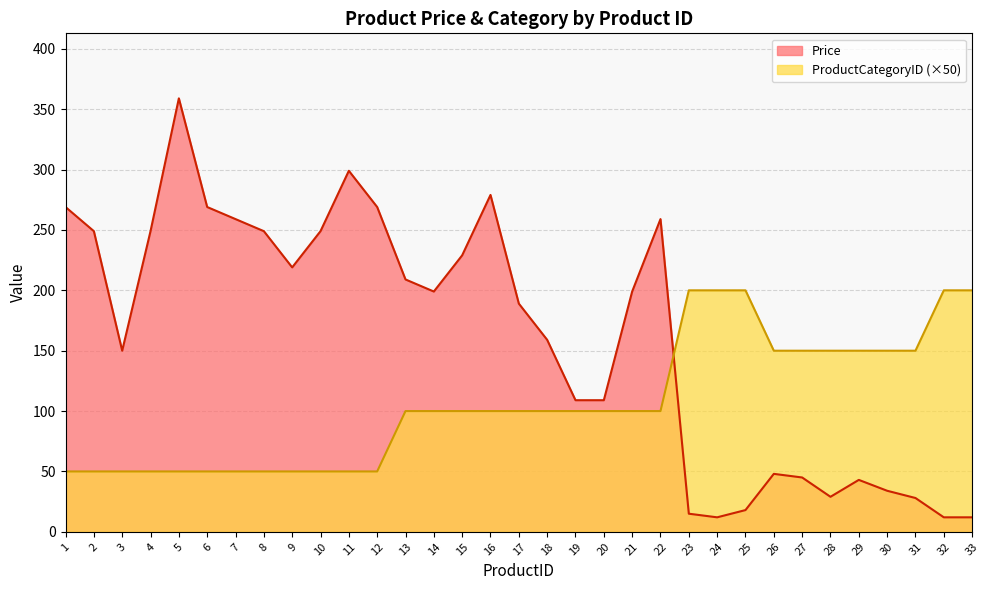

List the series in order of their peak value, highest first.

Price, ProductCategoryID (×50)